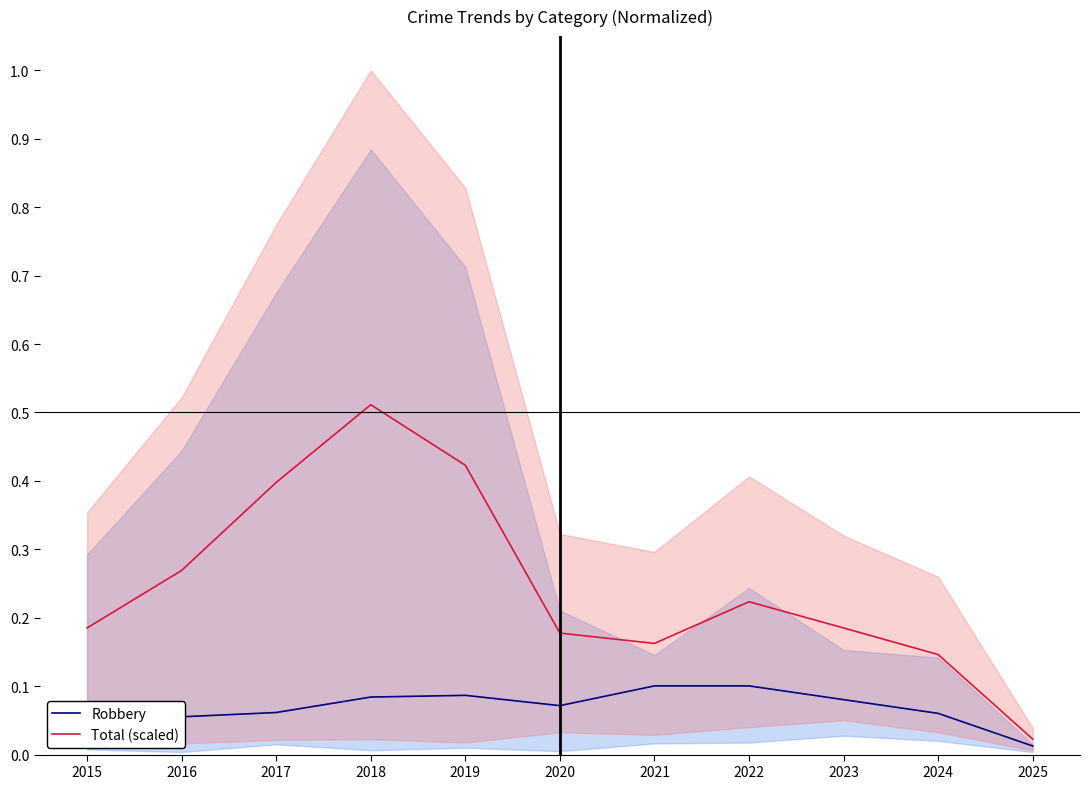

How many lines are shown in the chart?

2